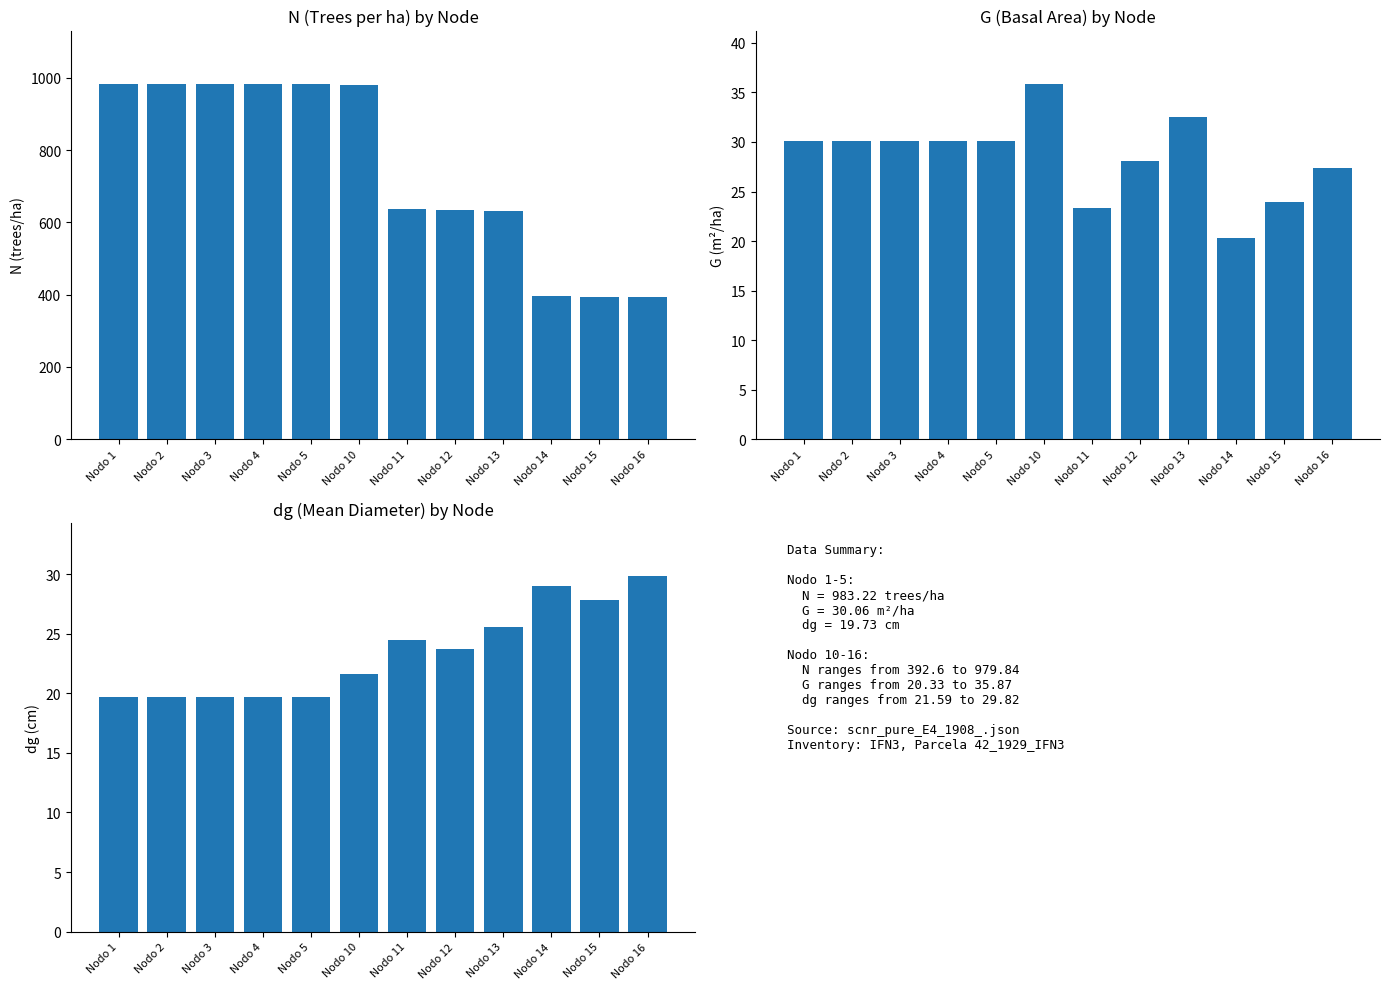

Which series has the largest range (max minus min)?

N